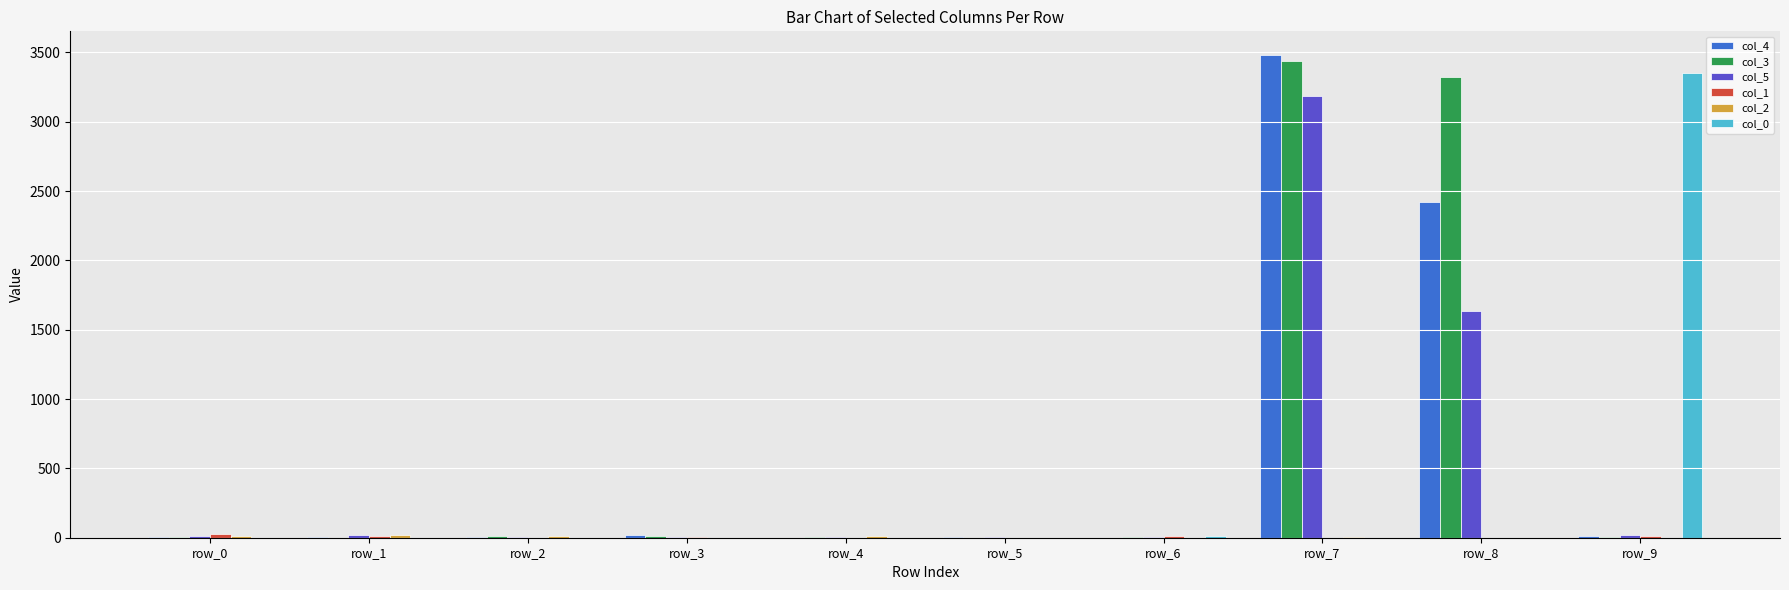

How many categories are shown in the chart?

10